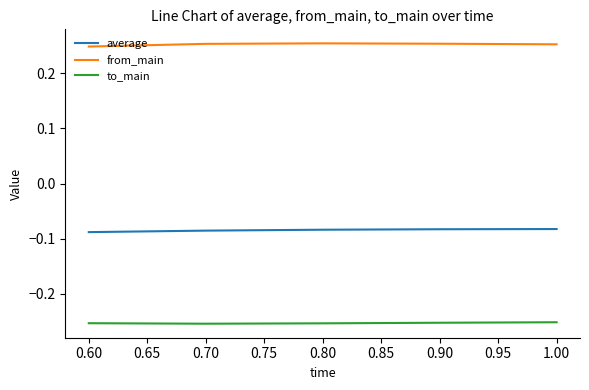

True or false: to_main and average intersect in this chart.

False